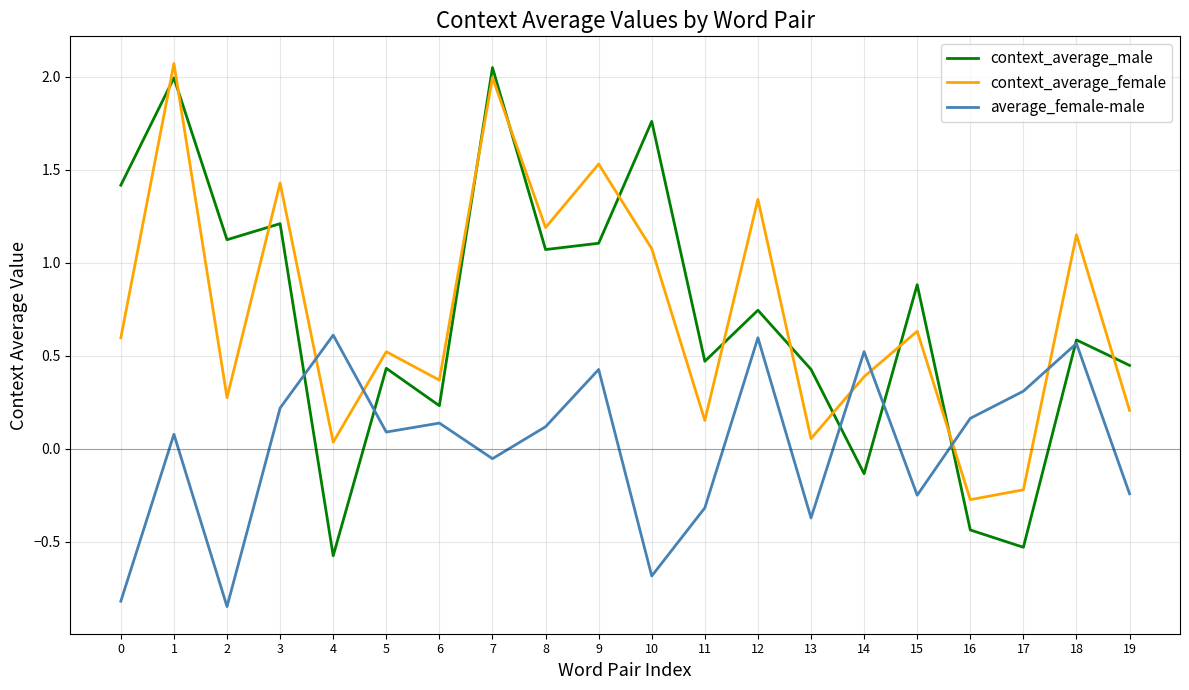

Between 5 and 16, which series saw the biggest shift?

context_average_male